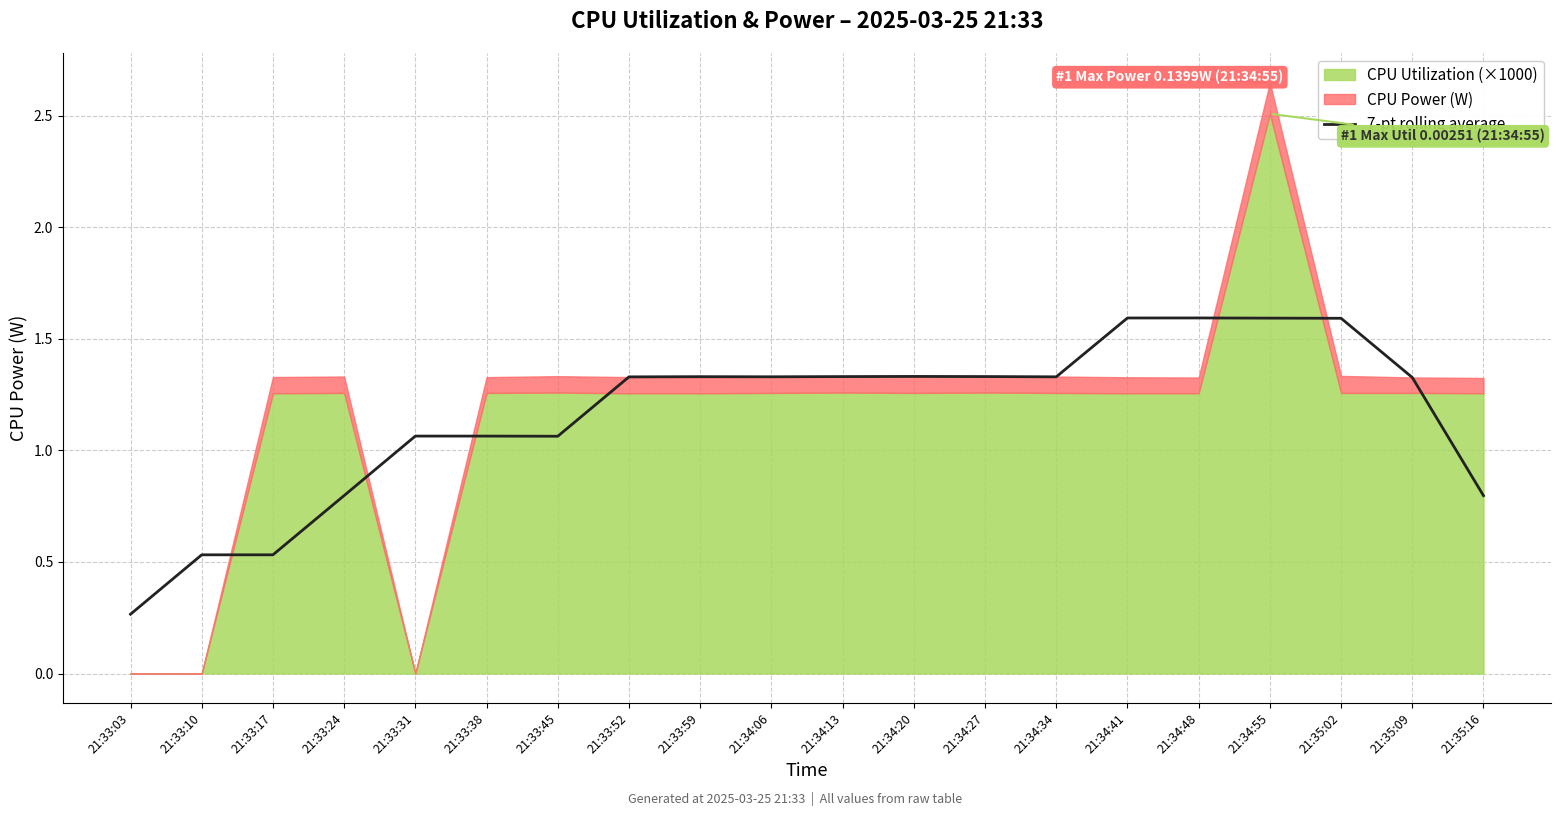

What is the difference between the maximum and second lowest values?

1.1